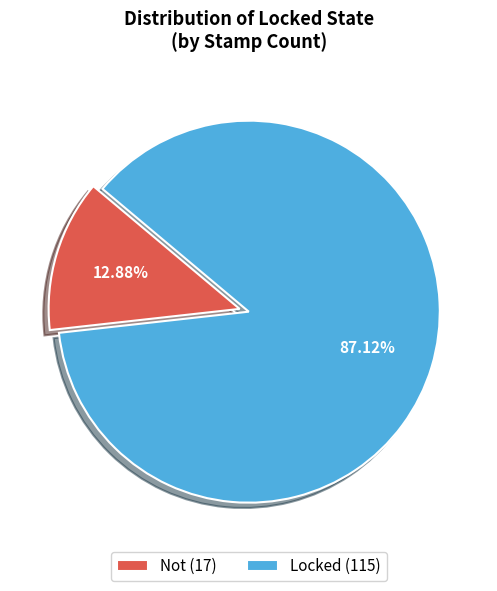

Is it true that Locked is 87% of the pie?

True